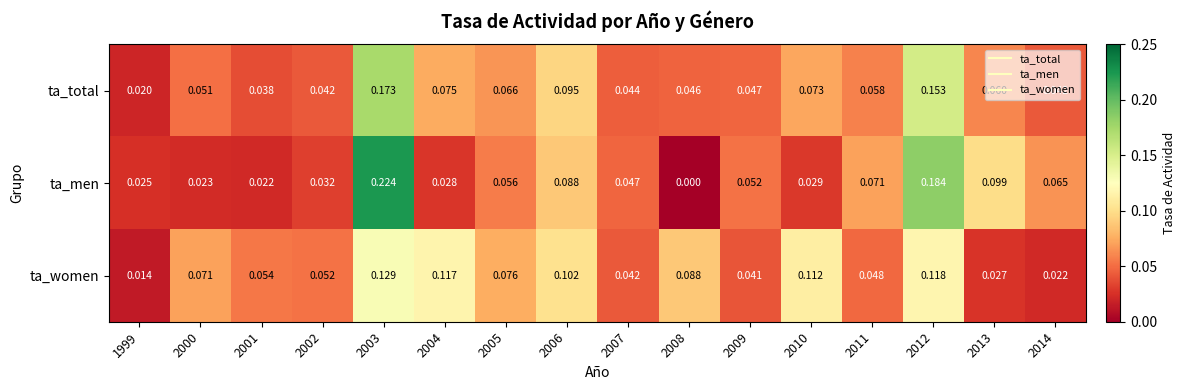

Which series has the widest spread of values?

ta_men